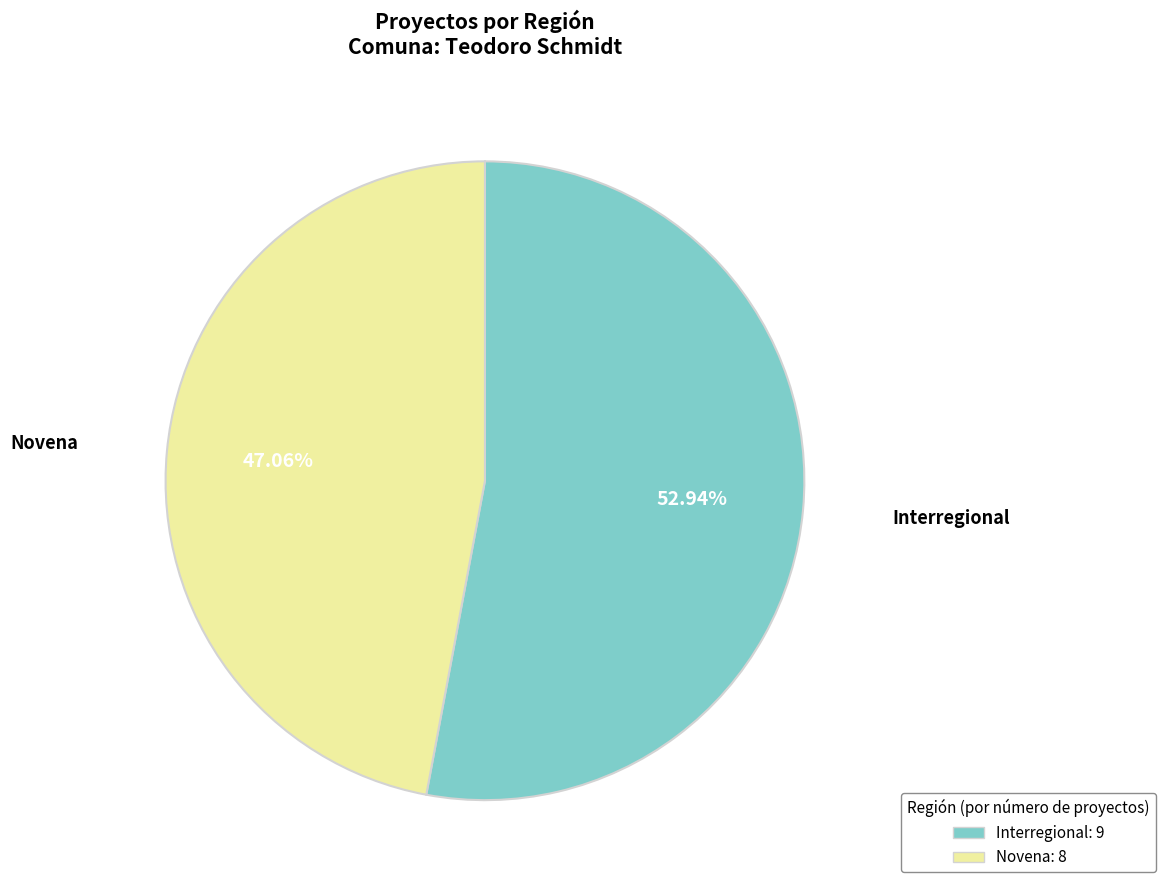

Do Novena and Interregional together represent more than half of the pie?

Yes